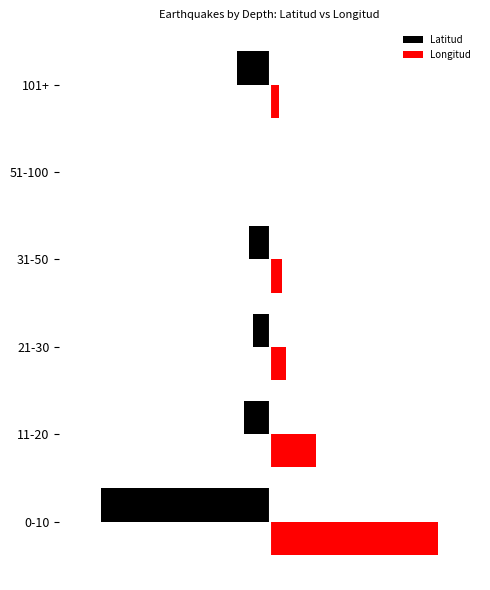

What are all the series names shown in the legend?

Latitud, Longitud